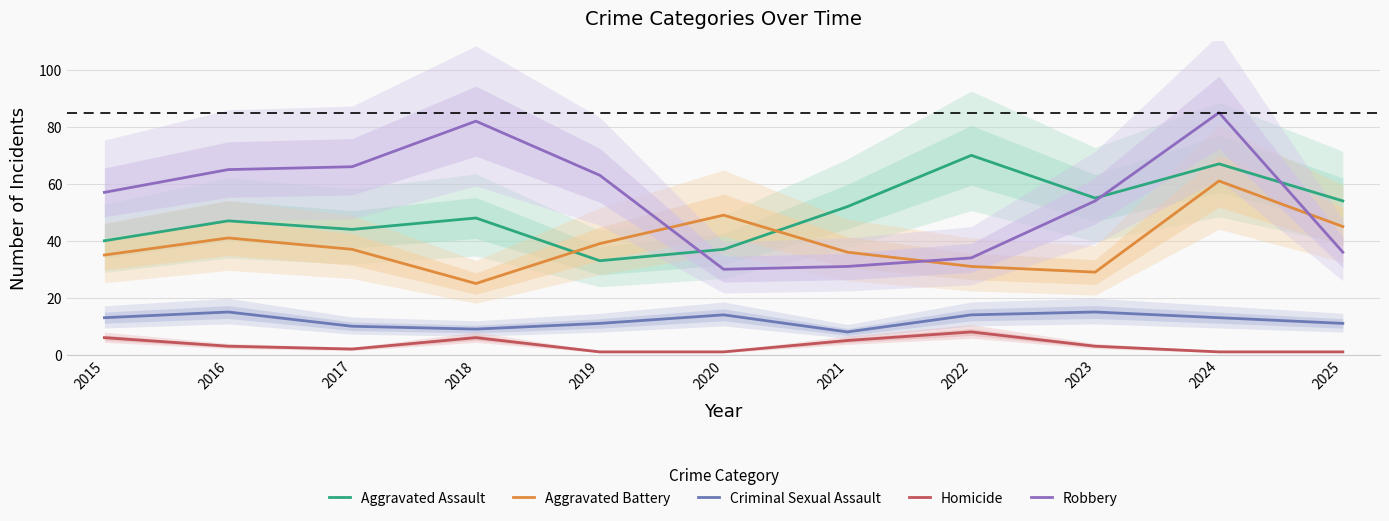

At which label does Aggravated Assault first exceed 48?

2021